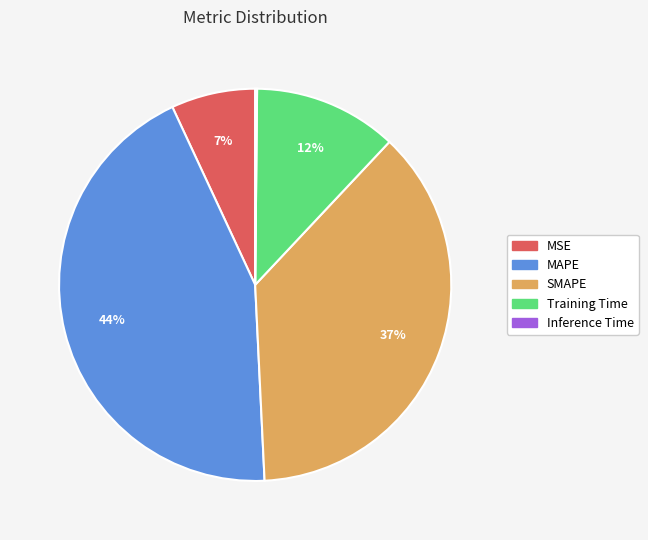

Do MSE and MAPE together represent more than half of the pie?

Yes